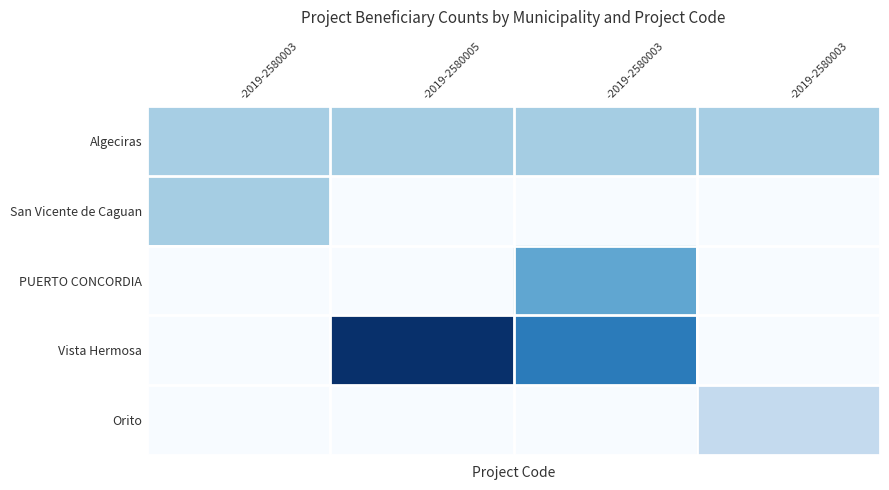

Reading left to right, extract all data points from this chart.

Algeciras: -2019-2580003=97	-2019-2580005=100	-2019-2580003=100	-2019-2580003=98
San Vicente de Caguan: -2019-2580003=100	-2019-2580005=0	-2019-2580003=0	-2019-2580003=0
PUERTO CONCORDIA: -2019-2580003=0	-2019-2580005=0	-2019-2580003=150	-2019-2580003=0
Vista Hermosa: -2019-2580003=0	-2019-2580005=282	-2019-2580003=200	-2019-2580003=0
Orito: -2019-2580003=0	-2019-2580005=0	-2019-2580003=0	-2019-2580003=72